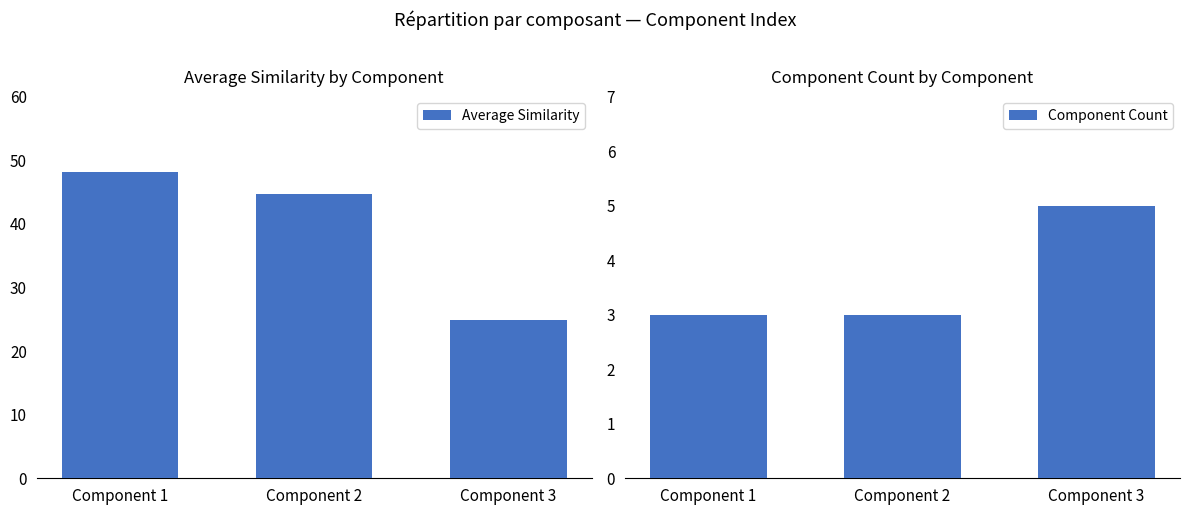

Reading left to right, list all the values displayed in this chart.

Average Similarity: Component 1=48.2	Component 2=44.7	Component 3=24.9
Component Count: Component 1=3.0	Component 2=3.0	Component 3=5.0